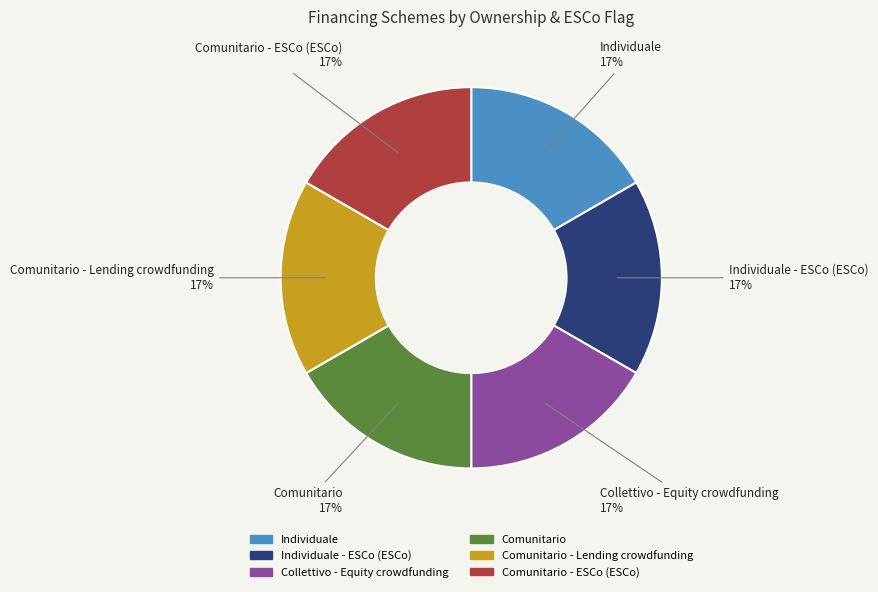

To the nearest percent, what is the average slice percentage?

17%